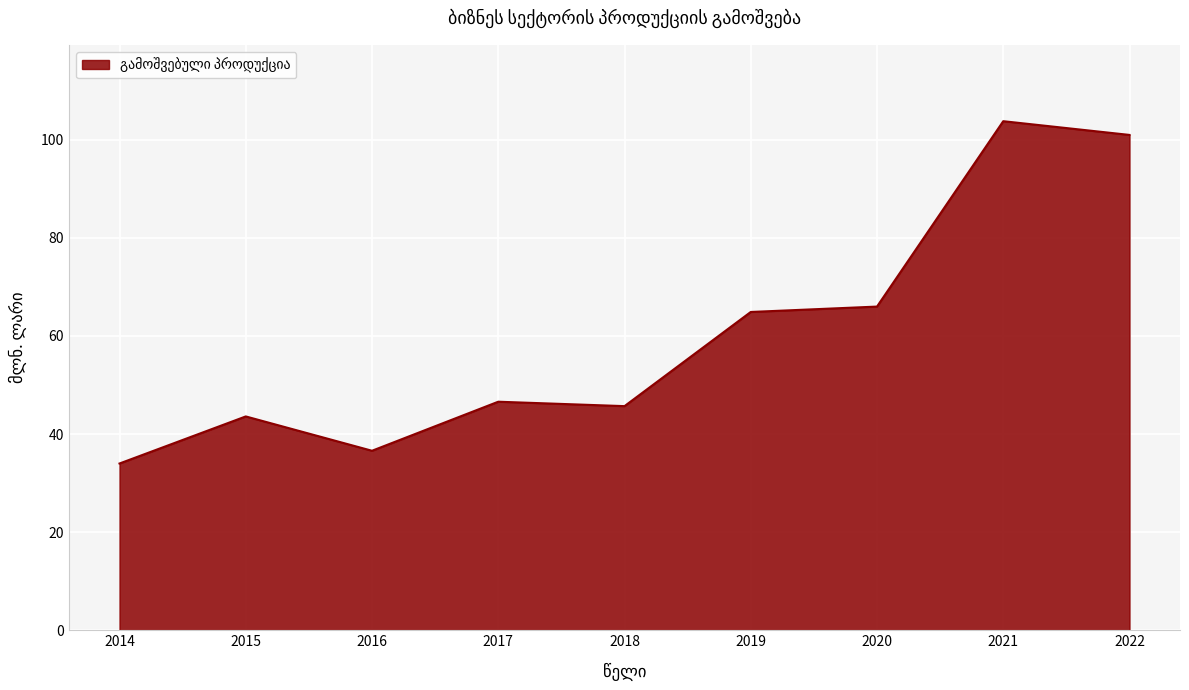

Is it true that the value at 2020 is 66.0?

True